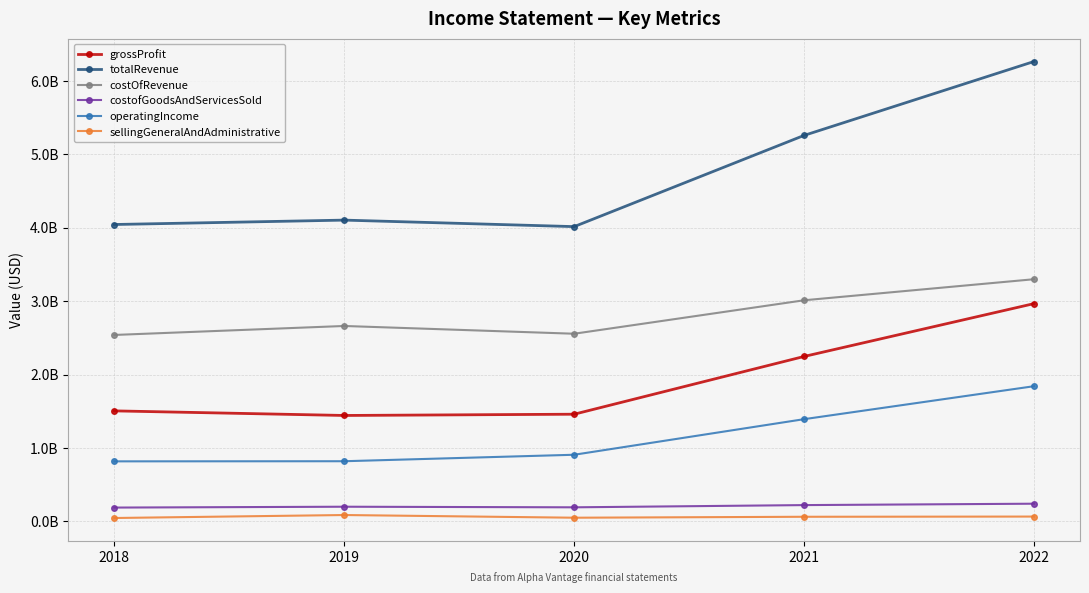

What is the minimum value shown in the chart?

45346000